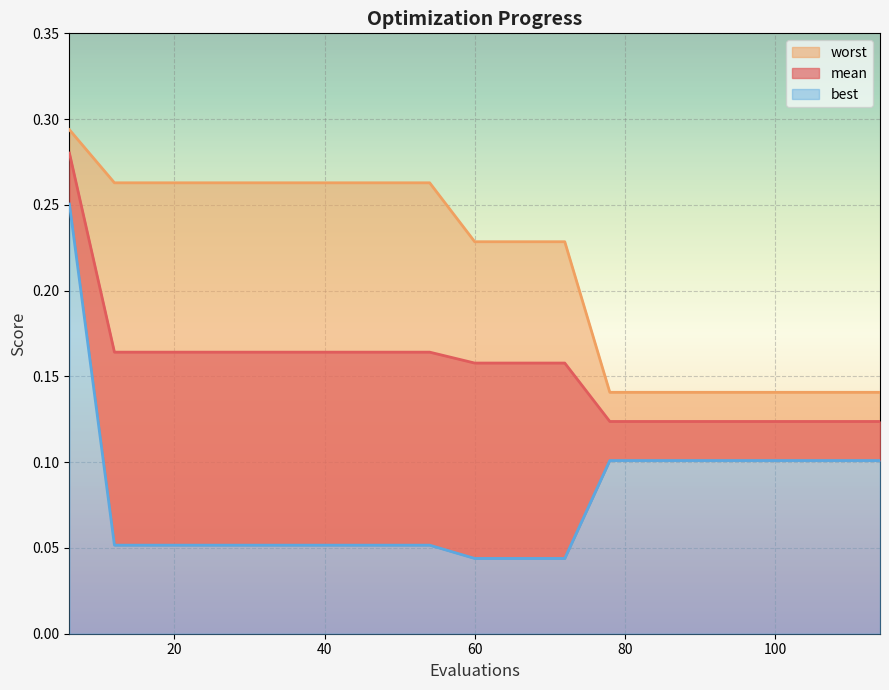

How many lines are shown in the chart?

3